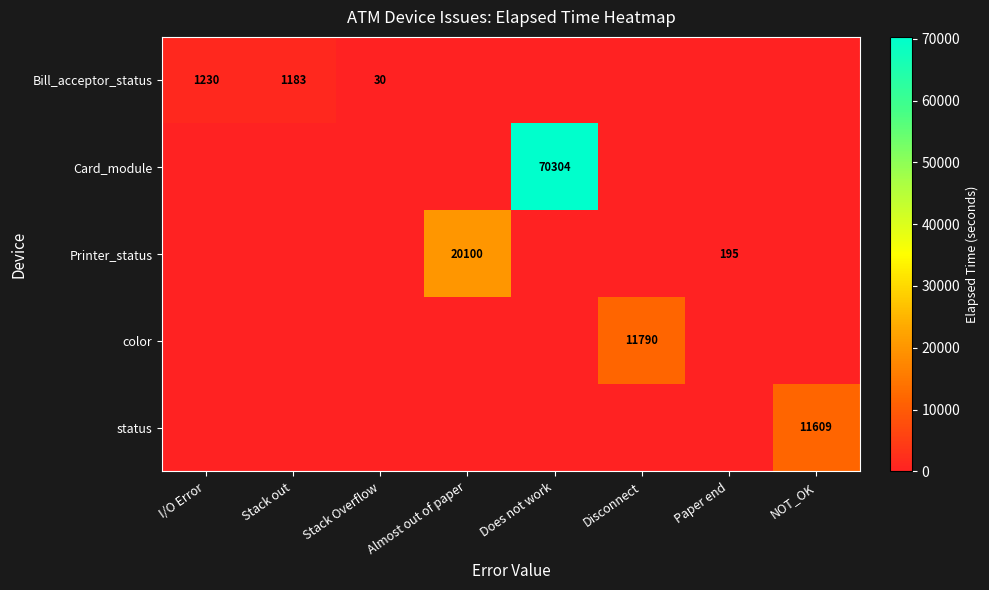

The color series shows 15715 at Disconnect. True or false?

False